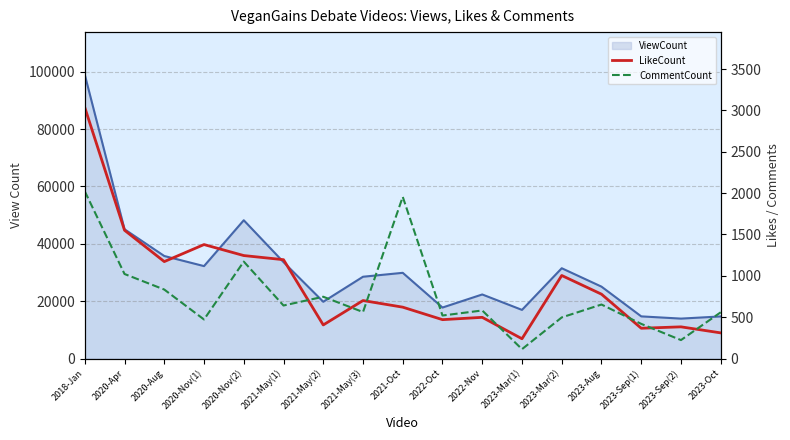

Rank the categories by CommentCount value from highest to lowest.

2018-Jan, 2021-Oct, 2020-Nov(2), 2020-Apr, 2020-Aug, 2021-May(2), 2023-Aug, 2021-May(1), 2022-Nov, 2021-May(3), 2023-Oct, 2022-Oct, 2023-Mar(2), 2020-Nov(1), 2023-Sep(1), 2023-Sep(2), 2023-Mar(1)